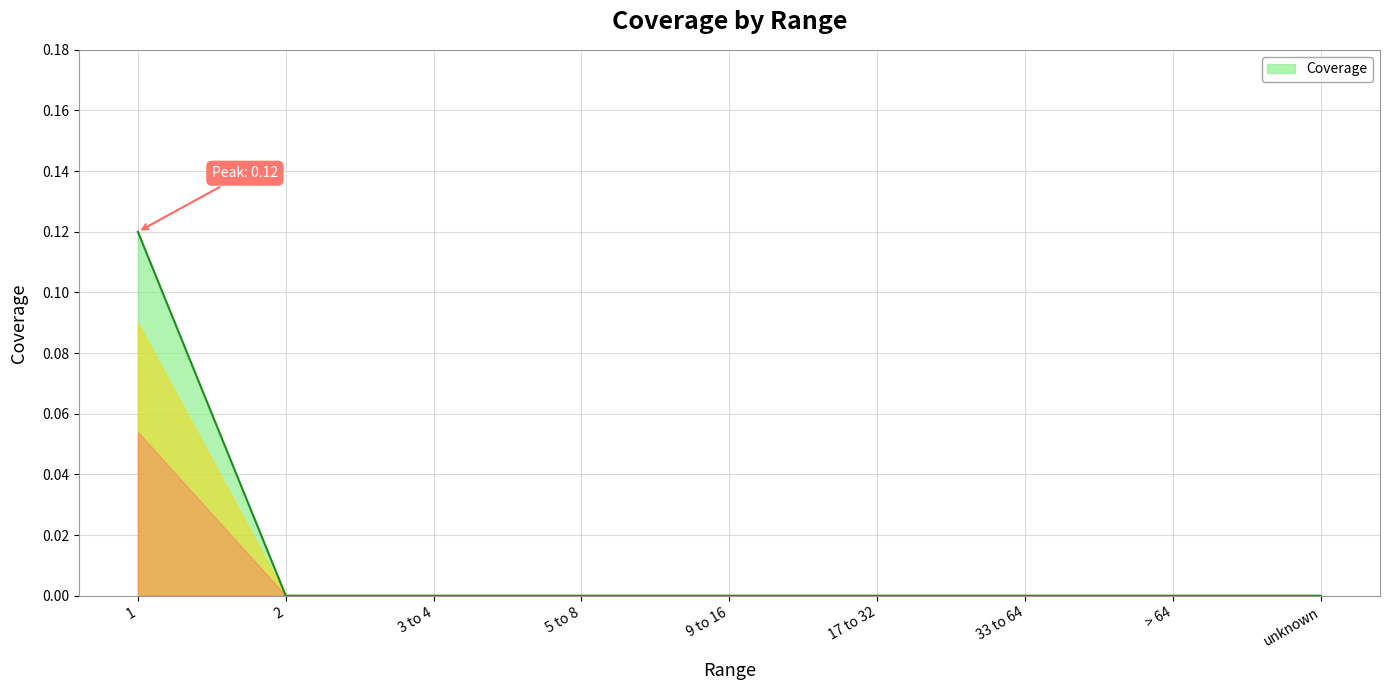

What position from the left is 2?

2